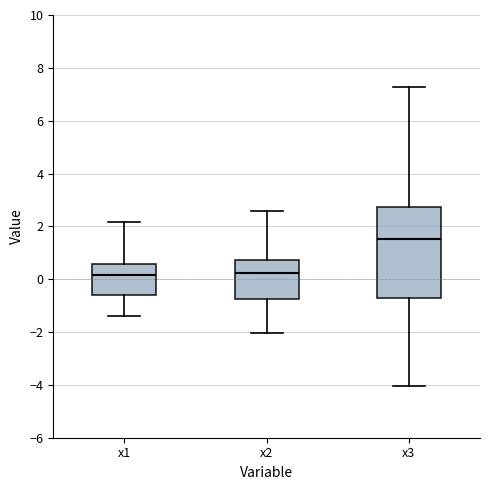

Reading left to right, transcribe this box plot: for each box, give where its median line is, the range the box spans, and where its two whiskers end, as read against the y-axis. The values are not printed on the chart, so give them approximately, as read against the axis.

x1: median 0.2, box -0.6 to 0.6, whiskers -1.4 to 2.2
x2: median 0.2, box -0.8 to 0.8, whiskers -2.0 to 2.6
x3: median 1.6, box -0.8 to 2.8, whiskers -4.0 to 7.2